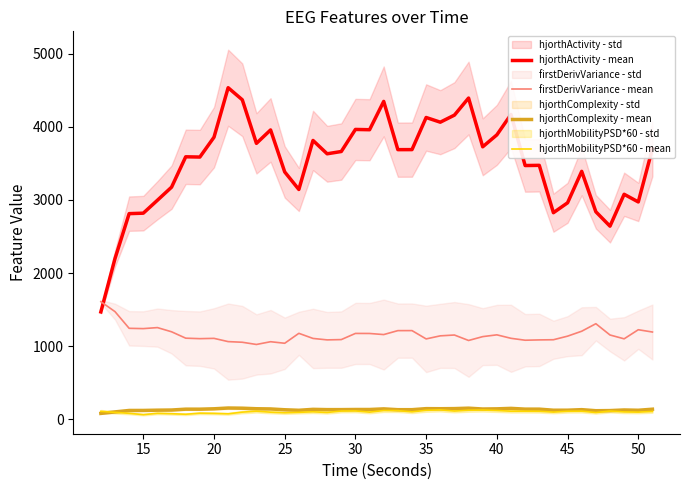

True or false: hjorthComplexity - mean and firstDerivVariance - mean intersect in this chart.

False